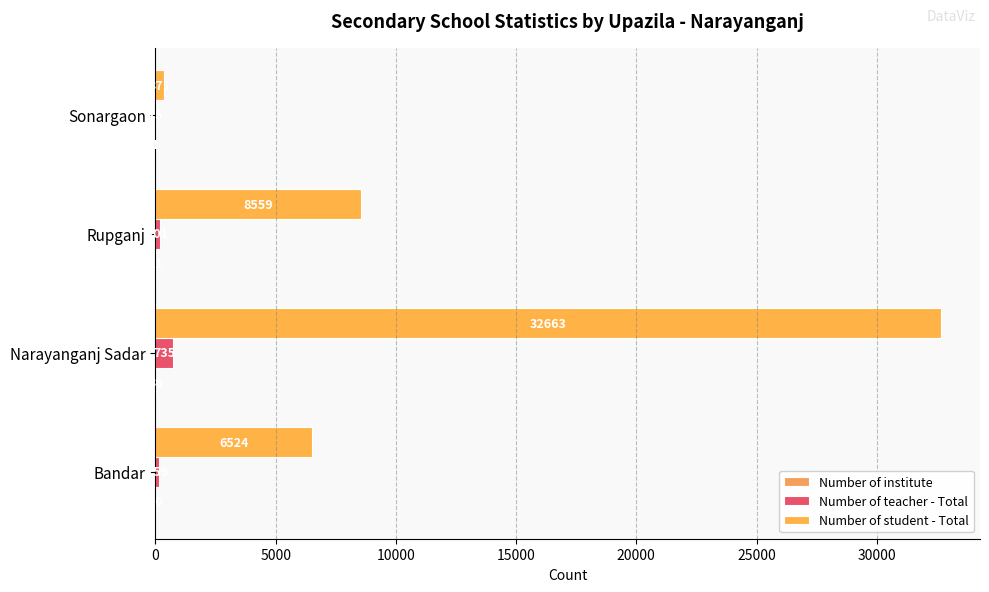

How many categories are shown in the chart?

4